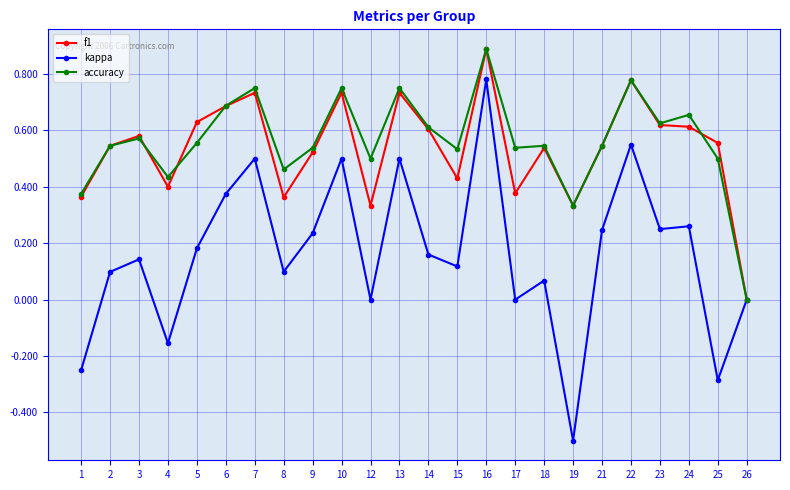

Which series has the largest range (max minus min)?

kappa